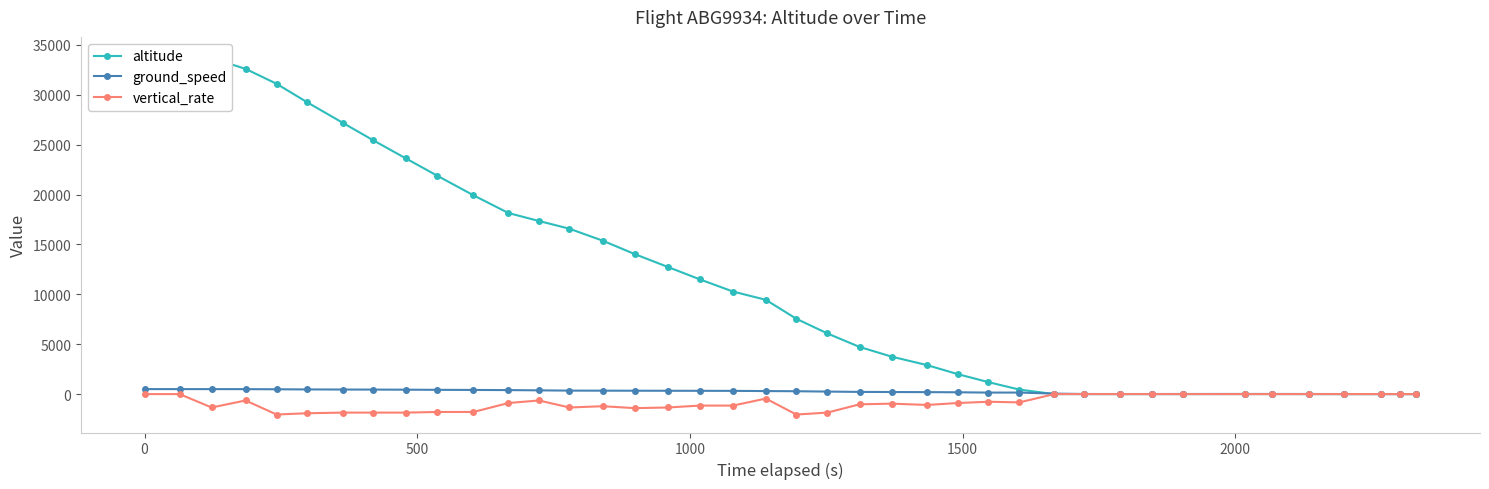

True or false: altitude has more than 1 interior local peaks.

False